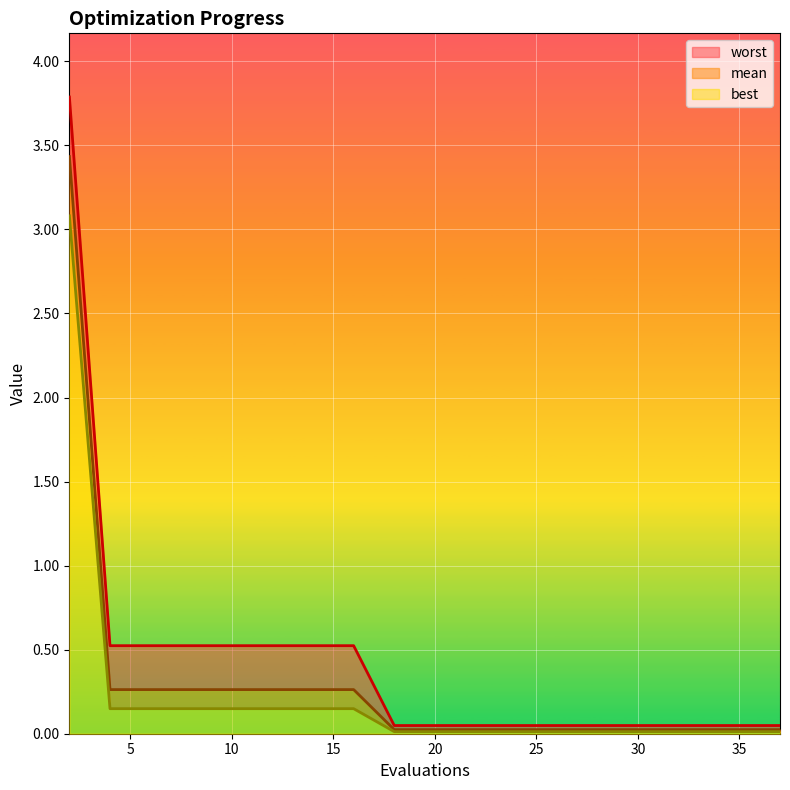

Rank the categories by mean value from highest to lowest.

2, 4, 6, 8, 10, 12, 14, 16, 18, 20, 22, 24, 26, 28, 29, 31, 33, 35, 37